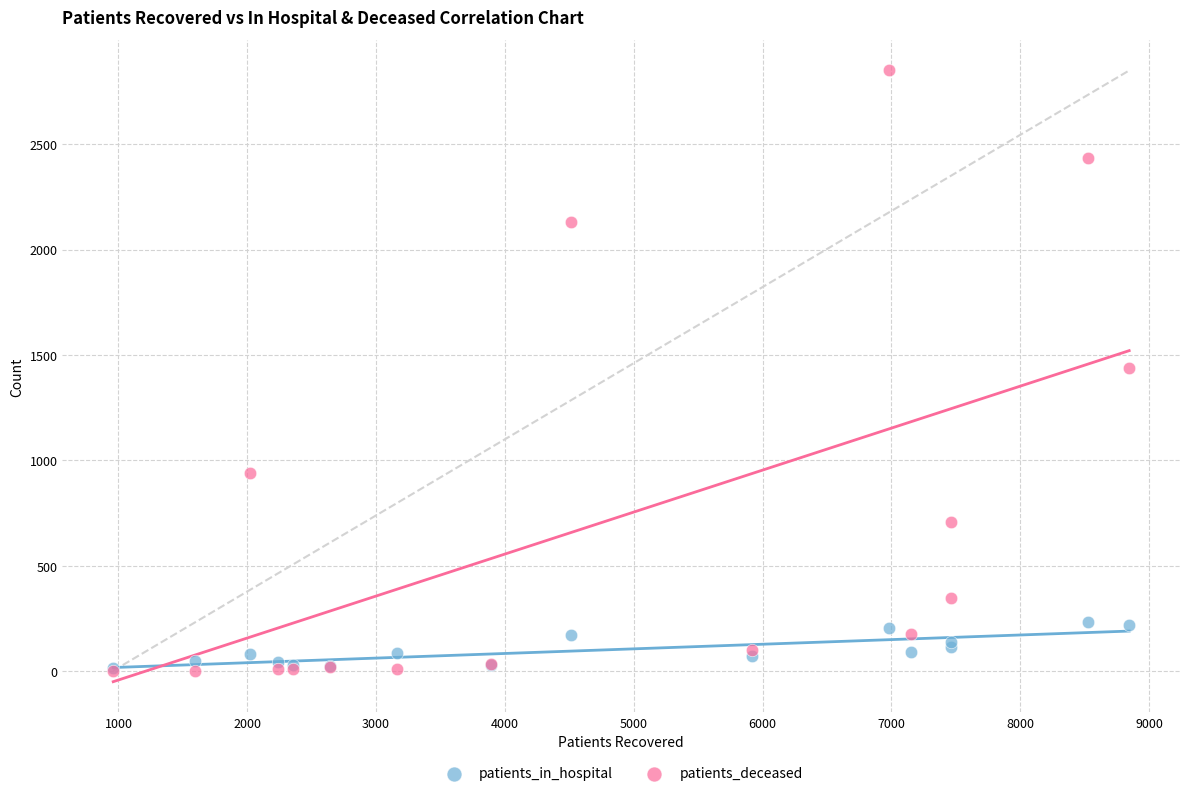

What are all the series names shown in the legend?

patients_in_hospital, patients_deceased